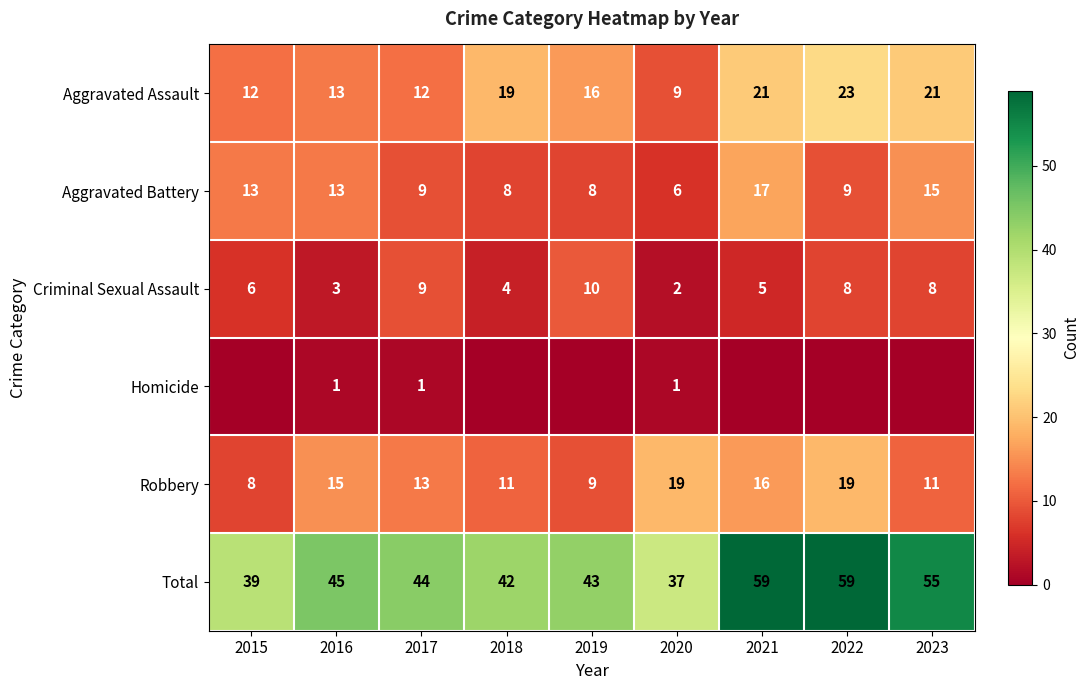

The value of Criminal Sexual Assault at 2015 is 9. True or false?

False